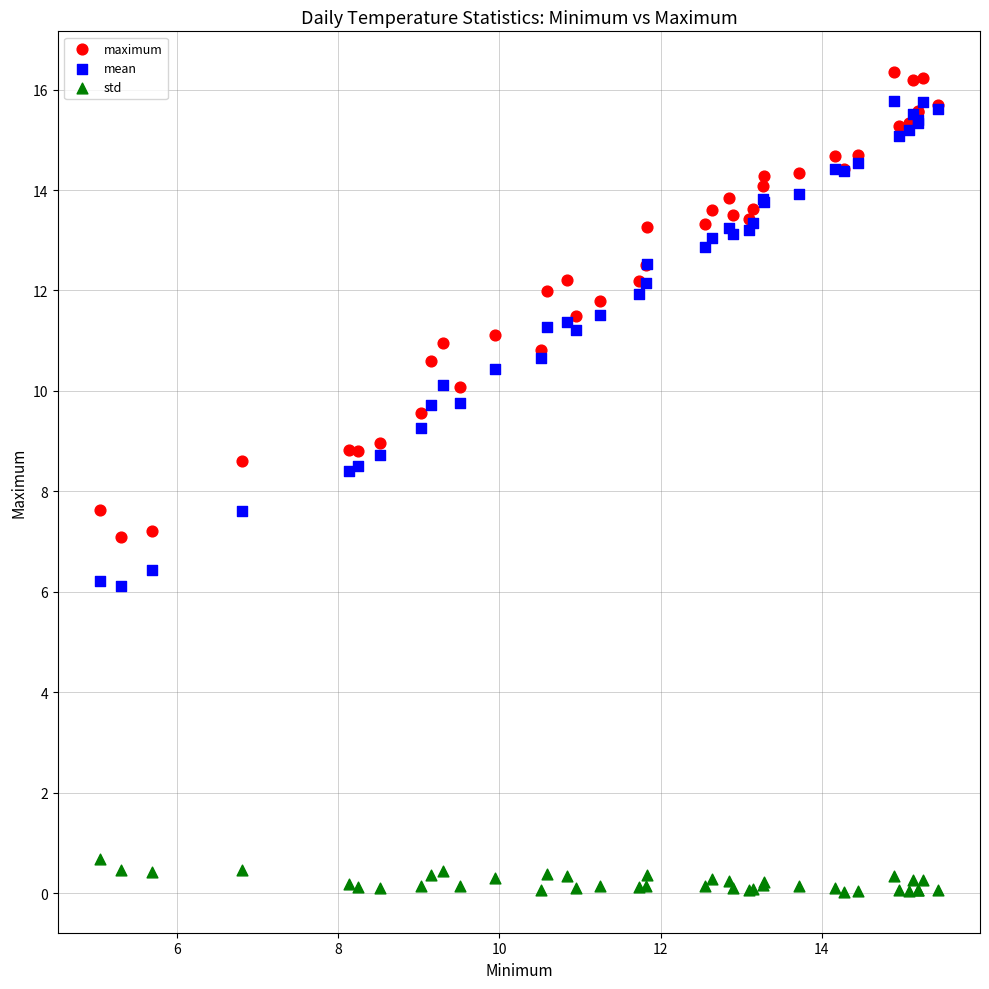

Which series contains the lowest Y value?

std